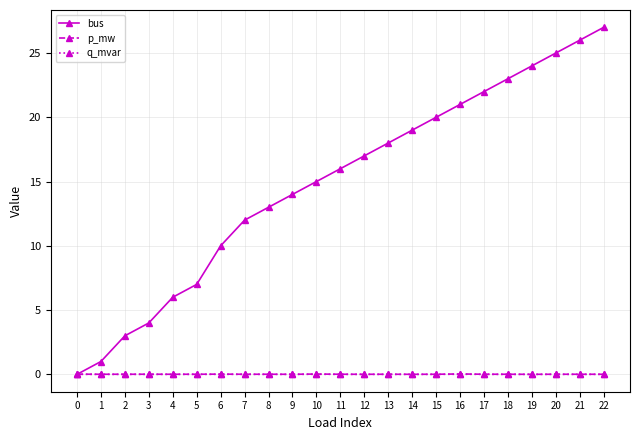

How many distinct data groups are displayed?

3